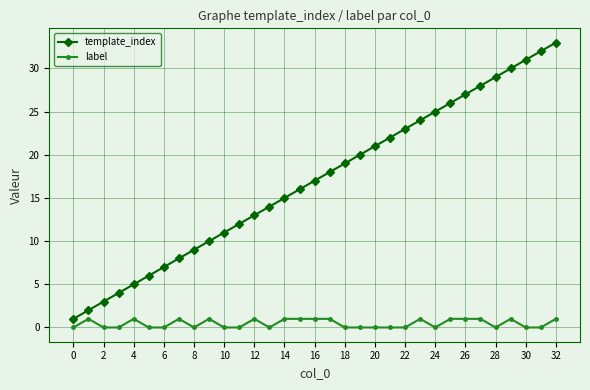

What is the sum of all label values?

15